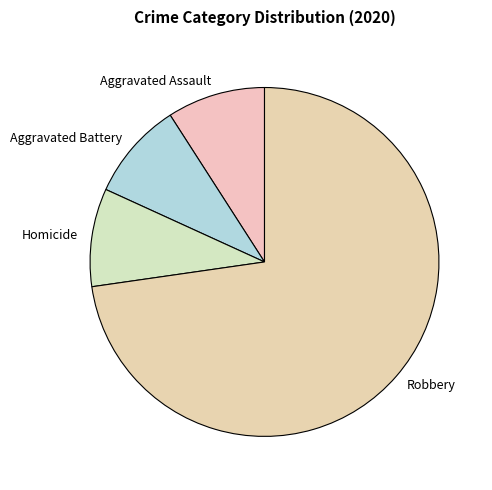

Combined, do Homicide and Robbery account for over 50%?

Yes